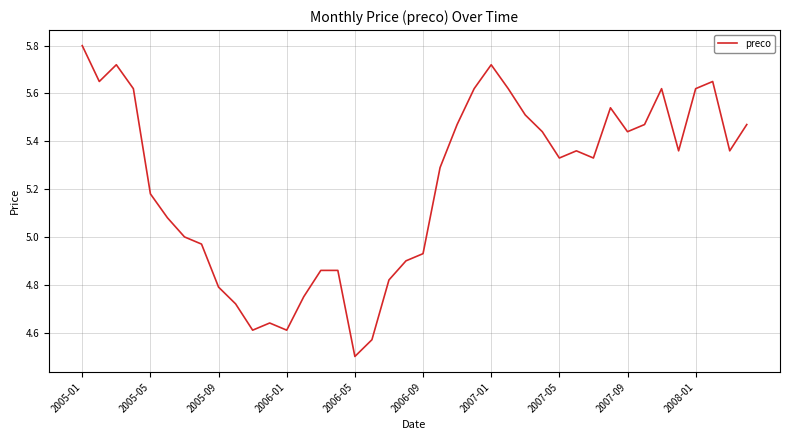

What is the sum of all values?

208.8